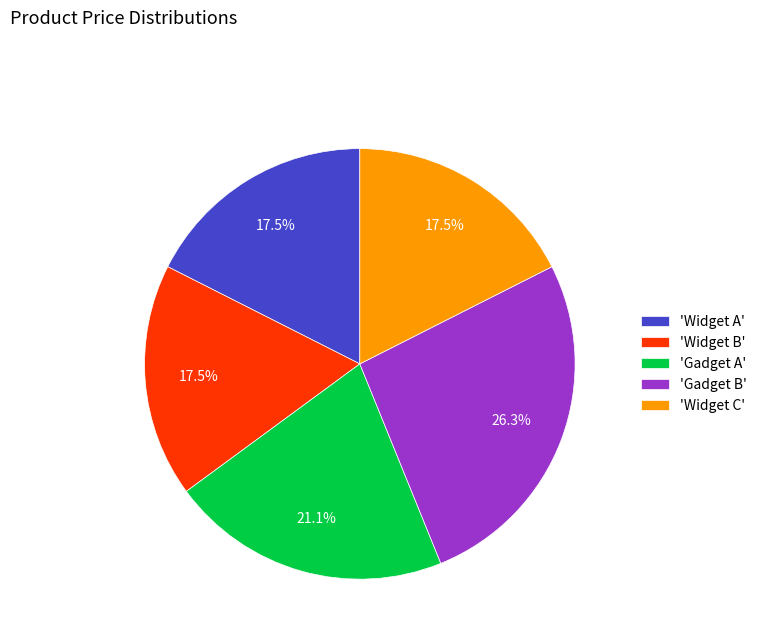

What is the largest slice in the pie chart?

'Gadget B'